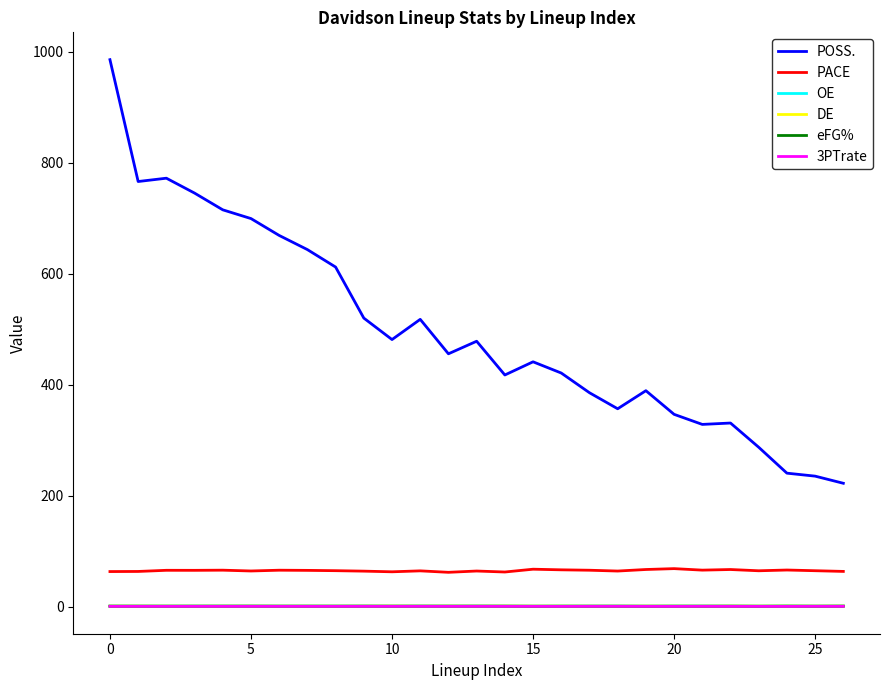

What is the greatest value displayed?

986.2